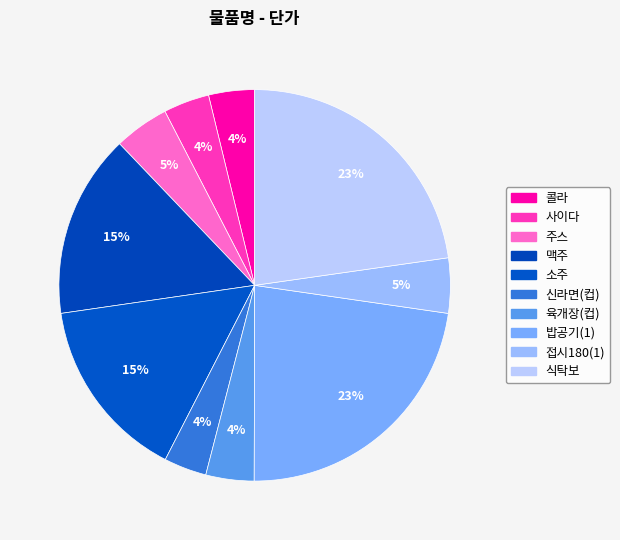

What percentage is the 신라면(컵) slice, to the nearest percent?

4%